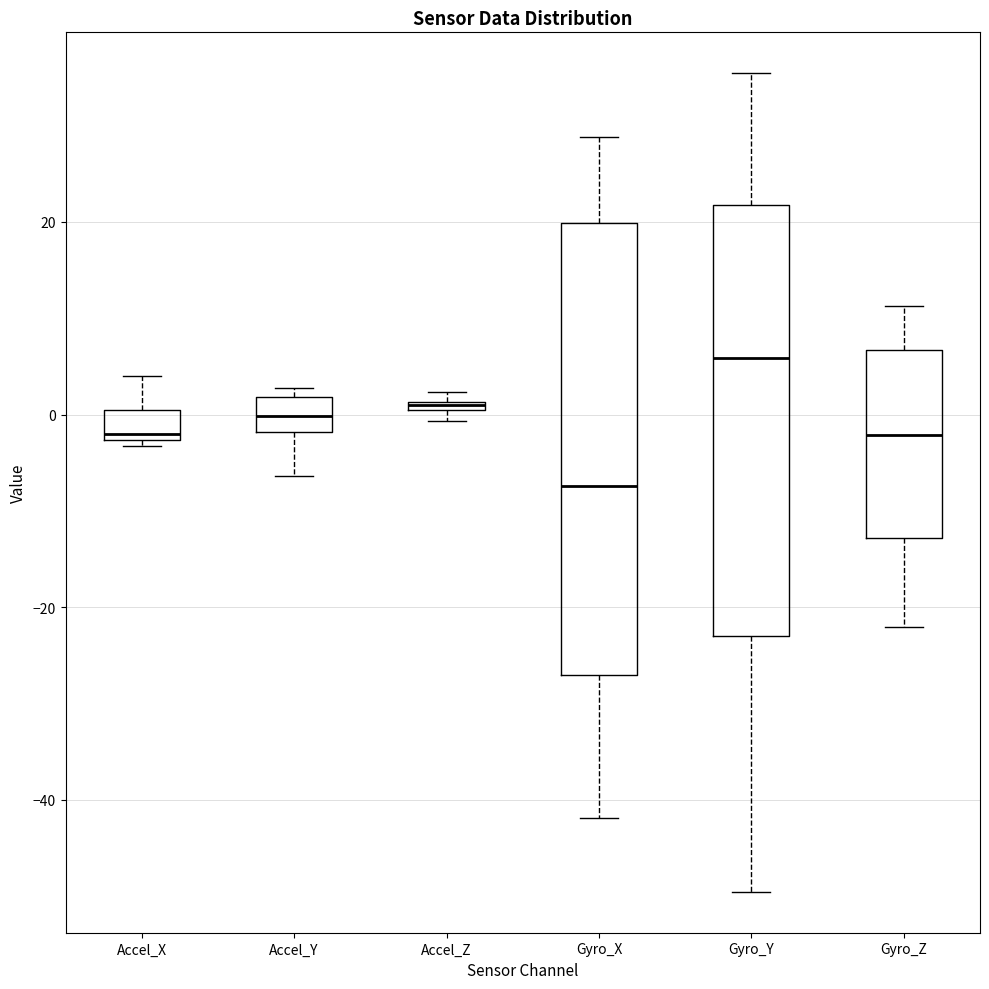

Where is the lower edge of the box for Accel_Z on the y-axis? The values are not printed on the chart, so give them approximately, as read against the axis.

0